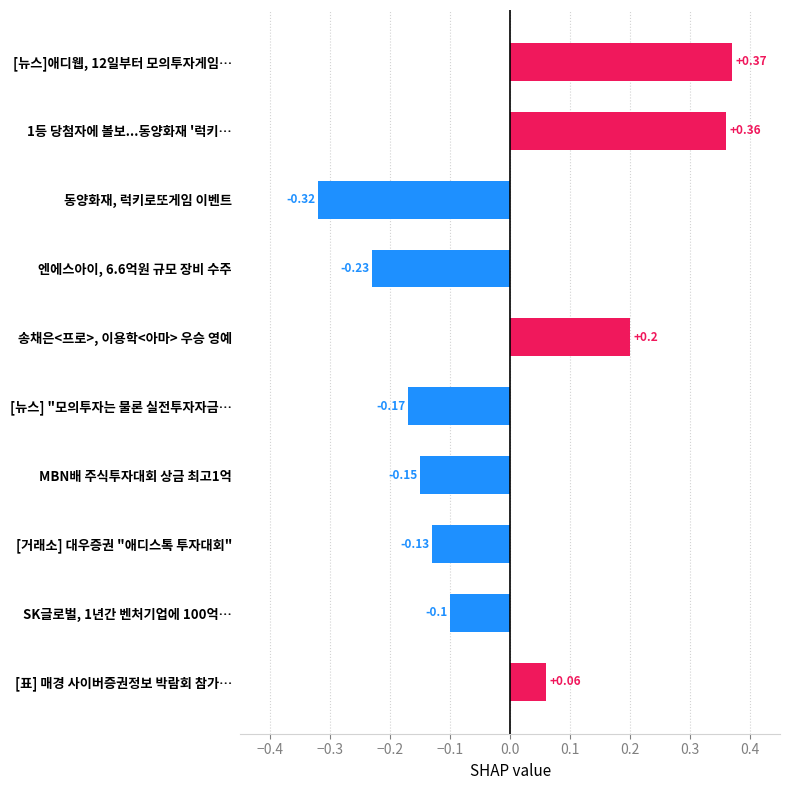

Where is the data nearest to the value 0?

[표] 매경 사이버증권정보 박람회 참가…